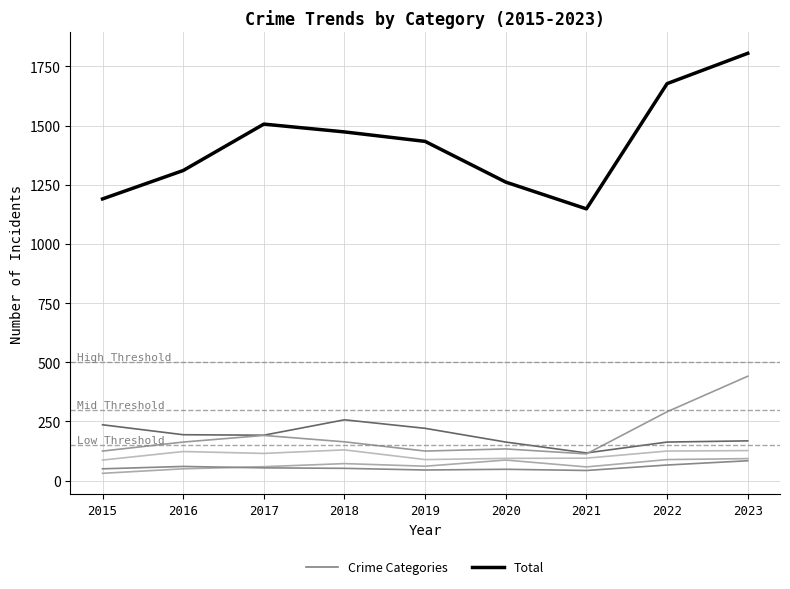

Is it true that Total equals 392 at 2020?

False